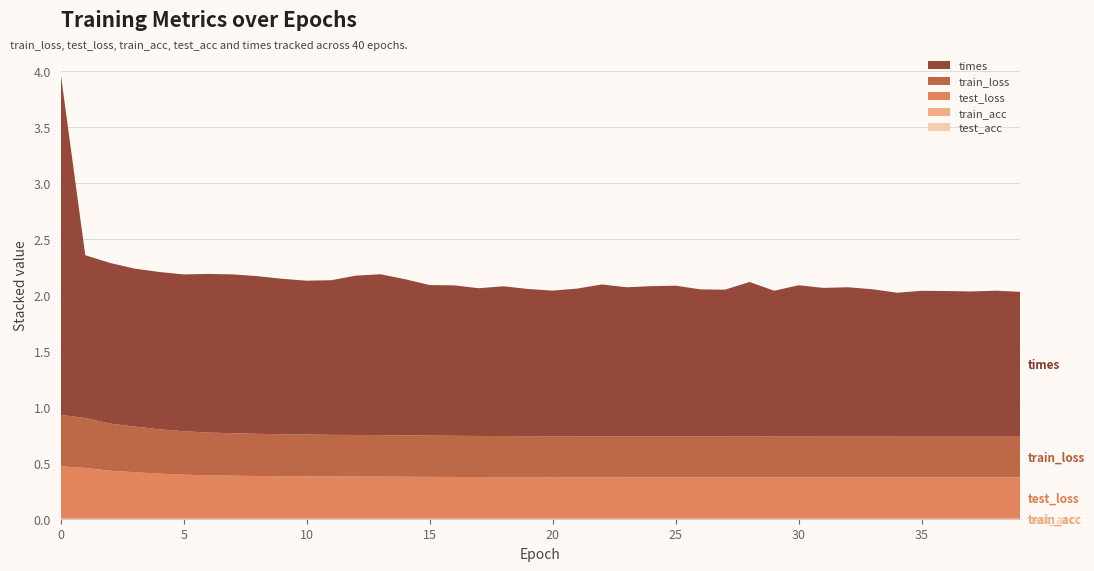

Reading right to left, list all the values displayed in this chart.

times: 1.3	1.3	1.3	1.3	1.3	1.3	1.3	1.3	1.3	1.4	1.3	1.4	1.3	1.3	1.3	1.3	1.3	1.4	1.3	1.3	1.3	1.3	1.3	1.3	1.3	1.4	1.4	1.4	1.4	1.4	1.4	1.4	1.4	1.4	1.4	1.4	1.4	1.4	1.5	3.1
train_loss: 0.4	0.4	0.4	0.4	0.4	0.4	0.4	0.4	0.4	0.4	0.4	0.4	0.4	0.4	0.4	0.4	0.4	0.4	0.4	0.4	0.4	0.4	0.4	0.4	0.4	0.4	0.4	0.4	0.4	0.4	0.4	0.4	0.4	0.4	0.4	0.4	0.4	0.4	0.4	0.5
test_loss: 0.4	0.4	0.4	0.4	0.4	0.4	0.4	0.4	0.4	0.4	0.4	0.4	0.4	0.4	0.4	0.4	0.4	0.4	0.4	0.4	0.4	0.4	0.4	0.4	0.4	0.4	0.4	0.4	0.4	0.4	0.4	0.4	0.4	0.4	0.4	0.4	0.4	0.4	0.5	0.5
train_acc: 0.0	0.0	0.0	0.0	0.0	0.0	0.0	0.0	0.0	0.0	0.0	0.0	0.0	0.0	0.0	0.0	0.0	0.0	0.0	0.0	0.0	0.0	0.0	0.0	0.0	0.0	0.0	0.0	0.0	0.0	0.0	0.0	0.0	0.0	0.0	0.0	0.0	0.0	0.0	0.0
test_acc: 0.0	0.0	0.0	0.0	0.0	0.0	0.0	0.0	0.0	0.0	0.0	0.0	0.0	0.0	0.0	0.0	0.0	0.0	0.0	0.0	0.0	0.0	0.0	0.0	0.0	0.0	0.0	0.0	0.0	0.0	0.0	0.0	0.0	0.0	0.0	0.0	0.0	0.0	0.0	0.0